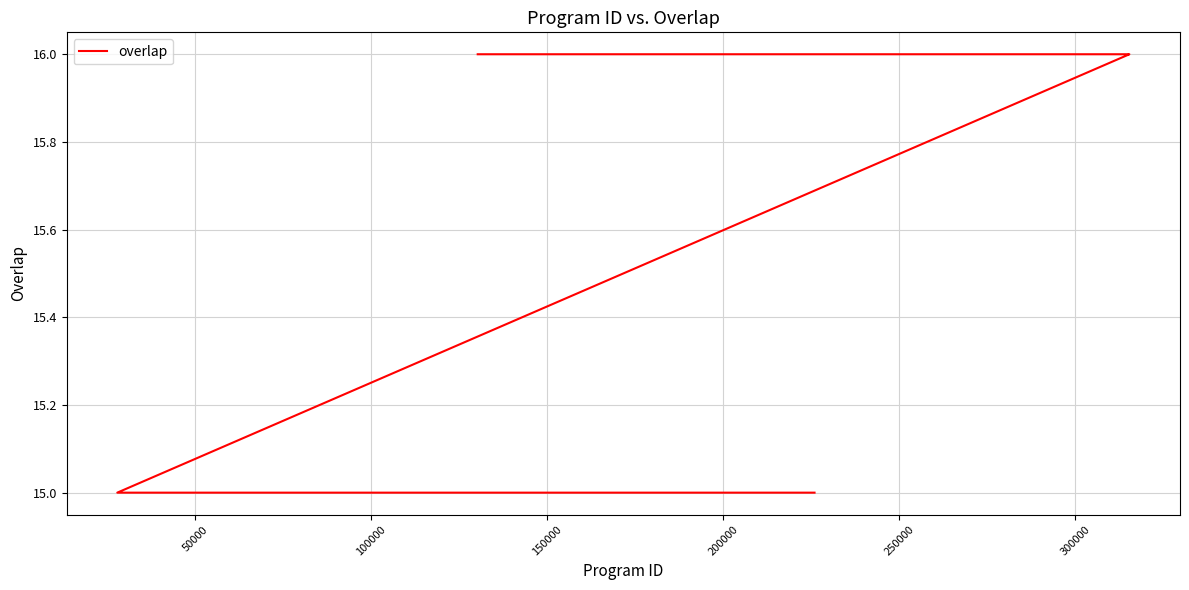

Count the number of values greater than 15.

4